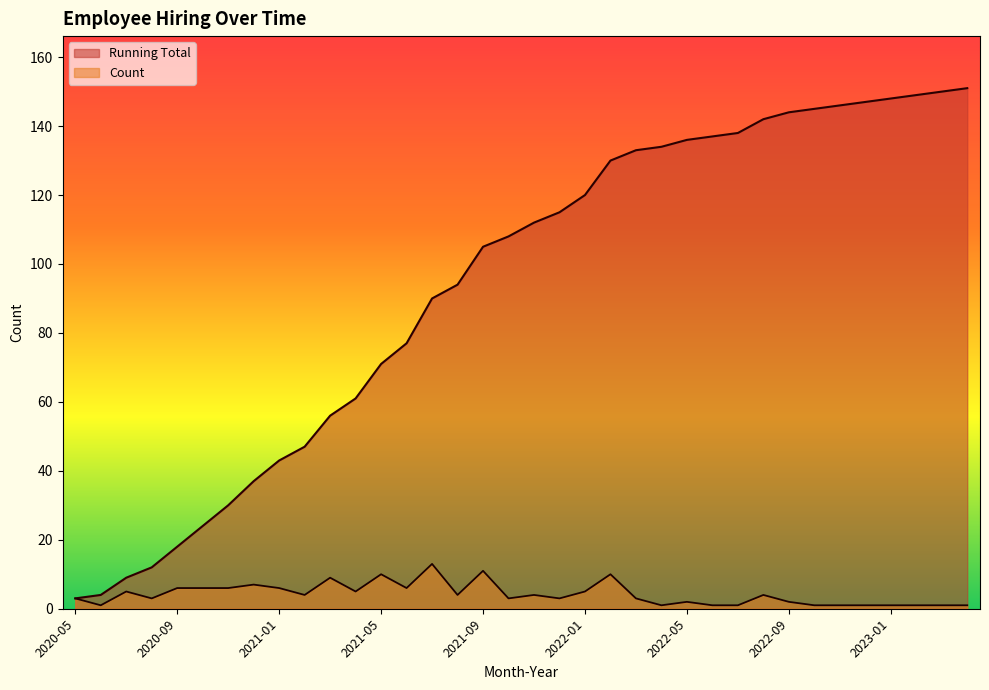

Which series has the largest range (max minus min)?

Running Total